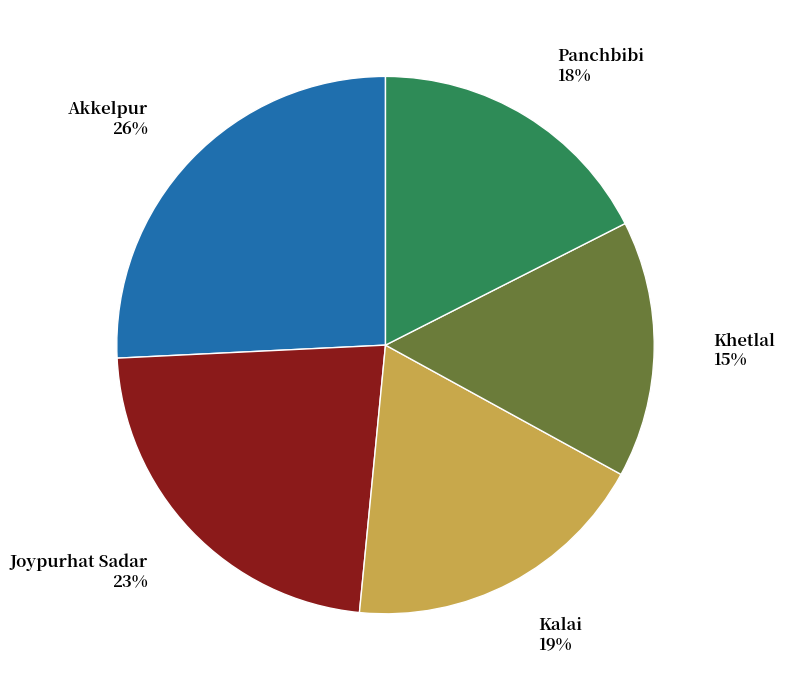

To the nearest percent, what is the average slice percentage?

20%